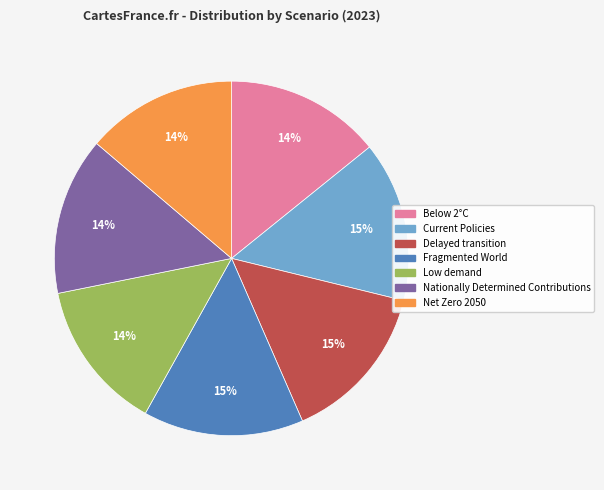

To the nearest percent, what percentage of the pie is Fragmented World?

15%